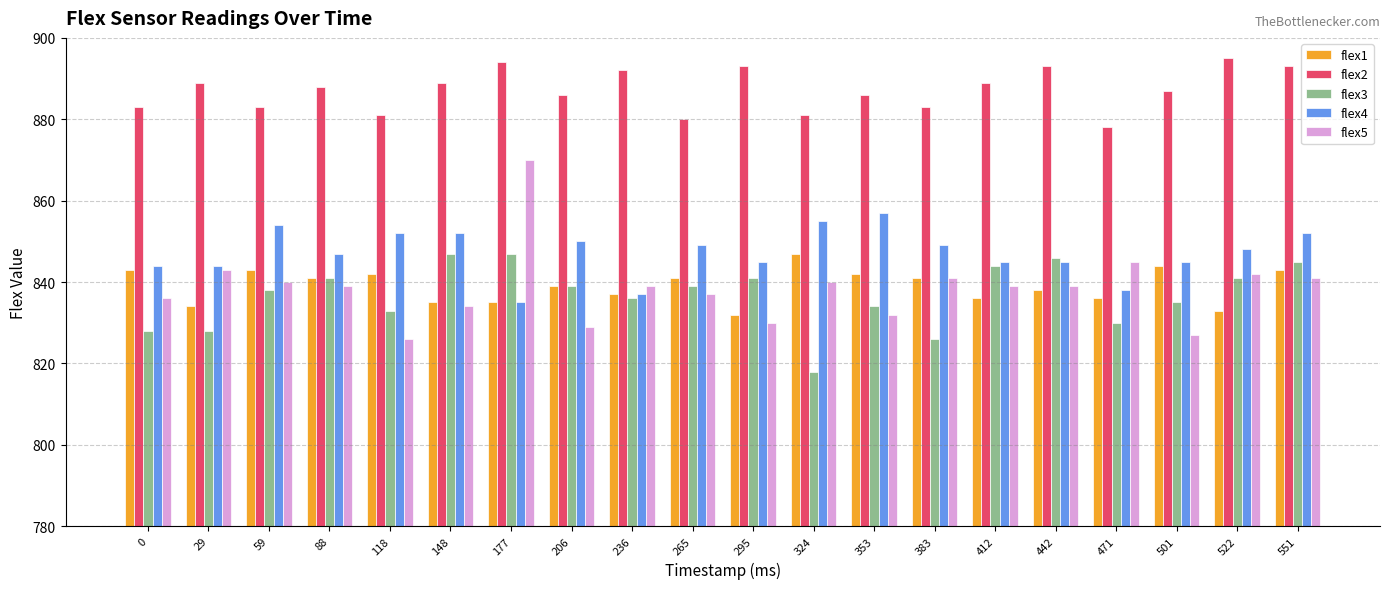

Reading left to right, transcribe all the data shown in this chart.

flex1: 0=843	29=834	59=843	88=841	118=842	148=835	177=835	206=839	236=837	265=841	295=832	324=847	353=842	383=841	412=836	442=838	471=836	501=844	522=833	551=843
flex2: 0=883	29=889	59=883	88=888	118=881	148=889	177=894	206=886	236=892	265=880	295=893	324=881	353=886	383=883	412=889	442=893	471=878	501=887	522=895	551=893
flex3: 0=828	29=828	59=838	88=841	118=833	148=847	177=847	206=839	236=836	265=839	295=841	324=818	353=834	383=826	412=844	442=846	471=830	501=835	522=841	551=845
flex4: 0=844	29=844	59=854	88=847	118=852	148=852	177=835	206=850	236=837	265=849	295=845	324=855	353=857	383=849	412=845	442=845	471=838	501=845	522=848	551=852
flex5: 0=836	29=843	59=840	88=839	118=826	148=834	177=870	206=829	236=839	265=837	295=830	324=840	353=832	383=841	412=839	442=839	471=845	501=827	522=842	551=841